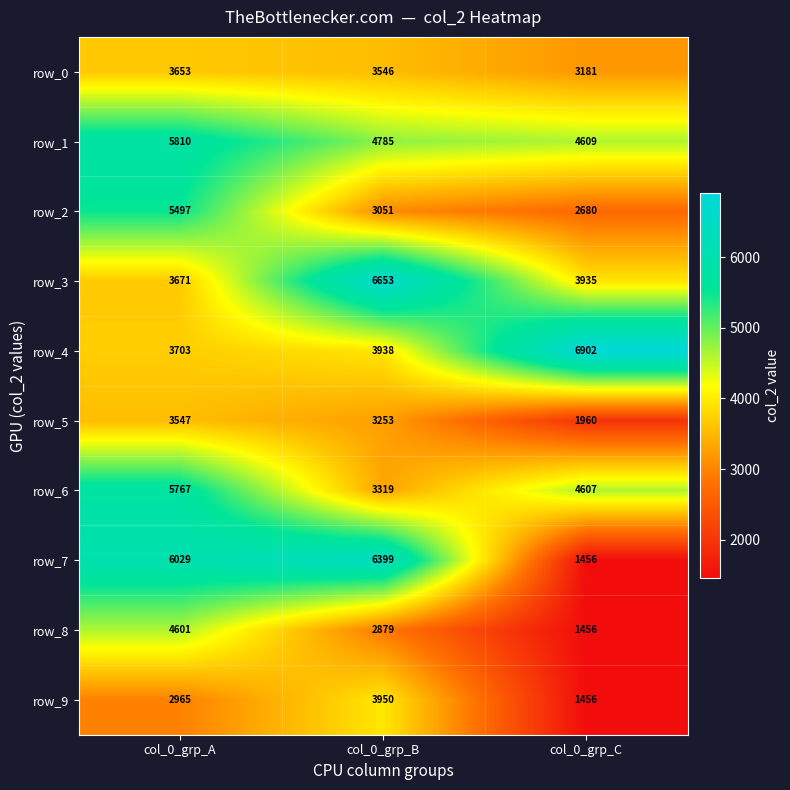

True or false: row_4 has a value of 3938 at col_0_grp_B.

True